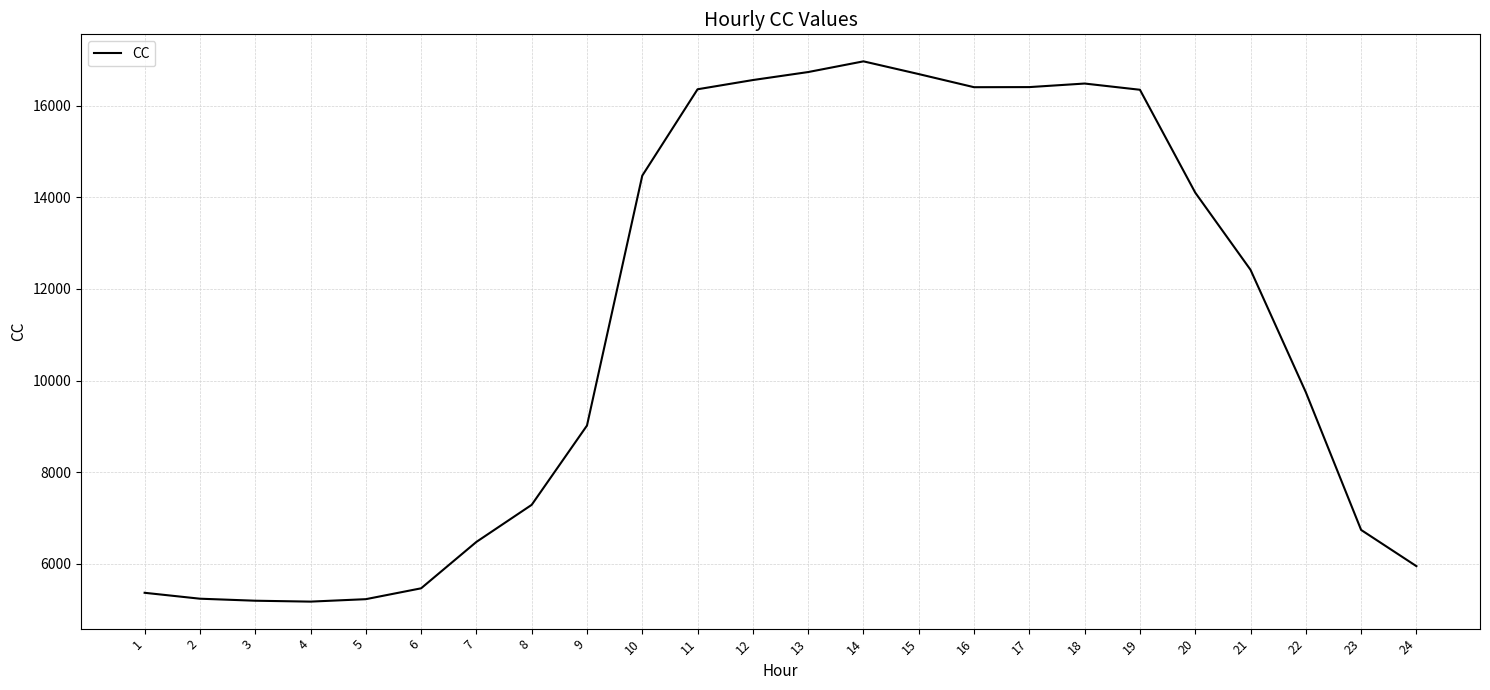

Is this an area chart (filled region under the line)?

No